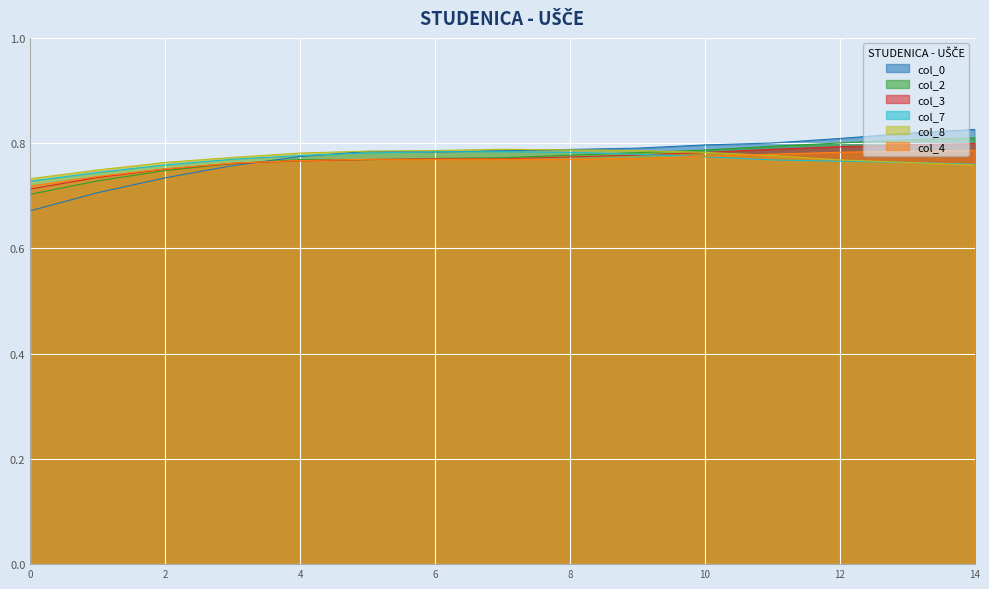

Which series has the widest spread of values?

col_0